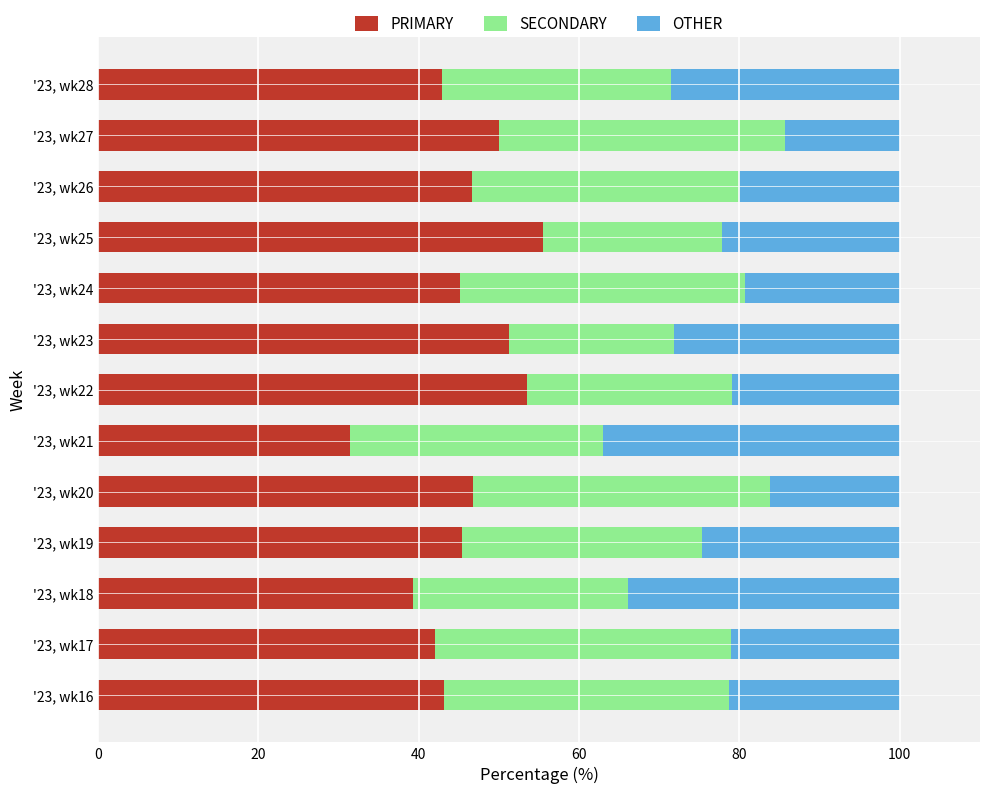

Rank the categories by PRIMARY value from lowest to highest.

'23, wk21, '23, wk18, '23, wk17, '23, wk28, '23, wk16, '23, wk24, '23, wk19, '23, wk26, '23, wk20, '23, wk27, '23, wk23, '23, wk22, '23, wk25